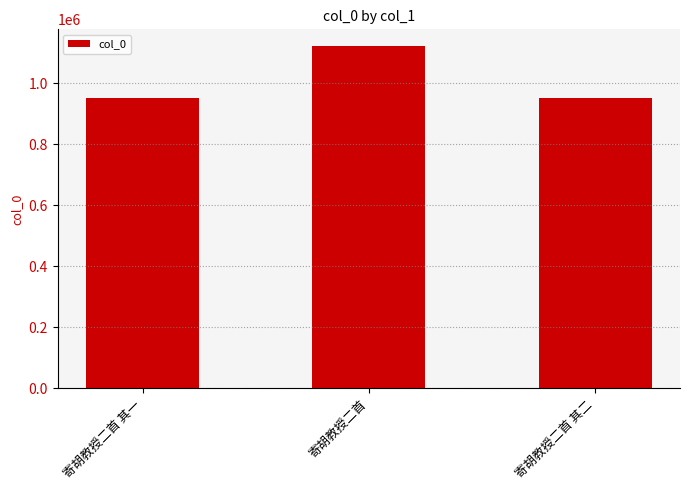

What is the label of the 1st bar from the right?

寄胡教授二首 其二